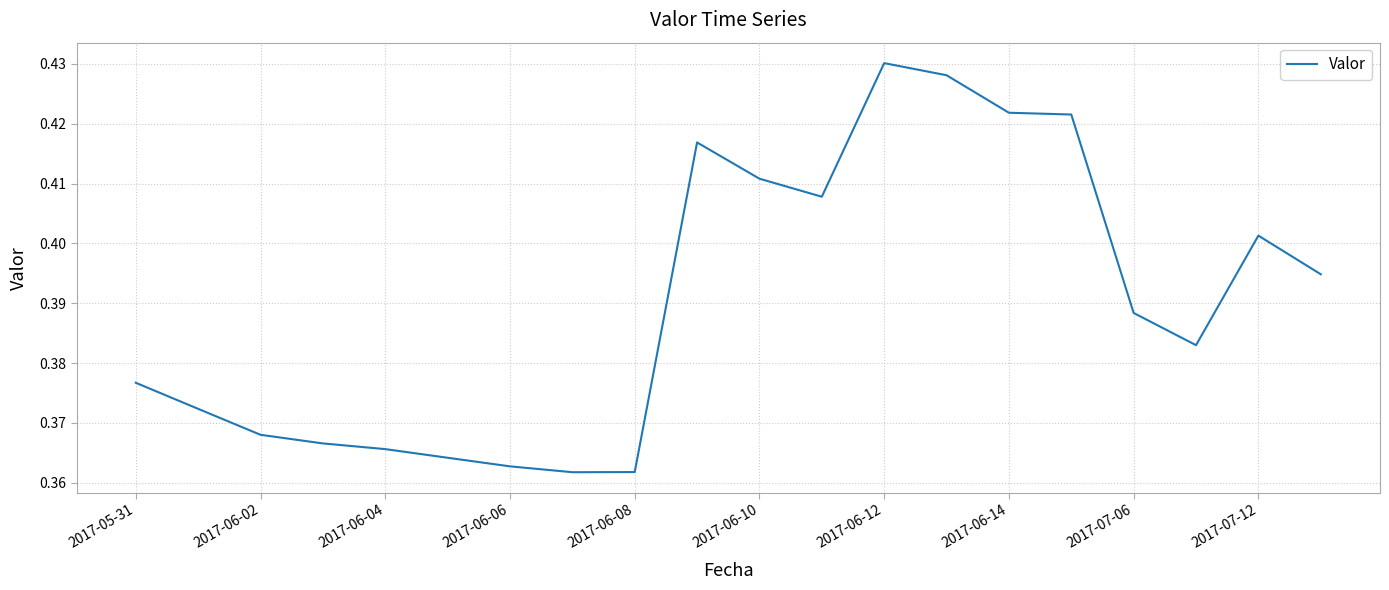

What is the label of the 9th point from the right?

11